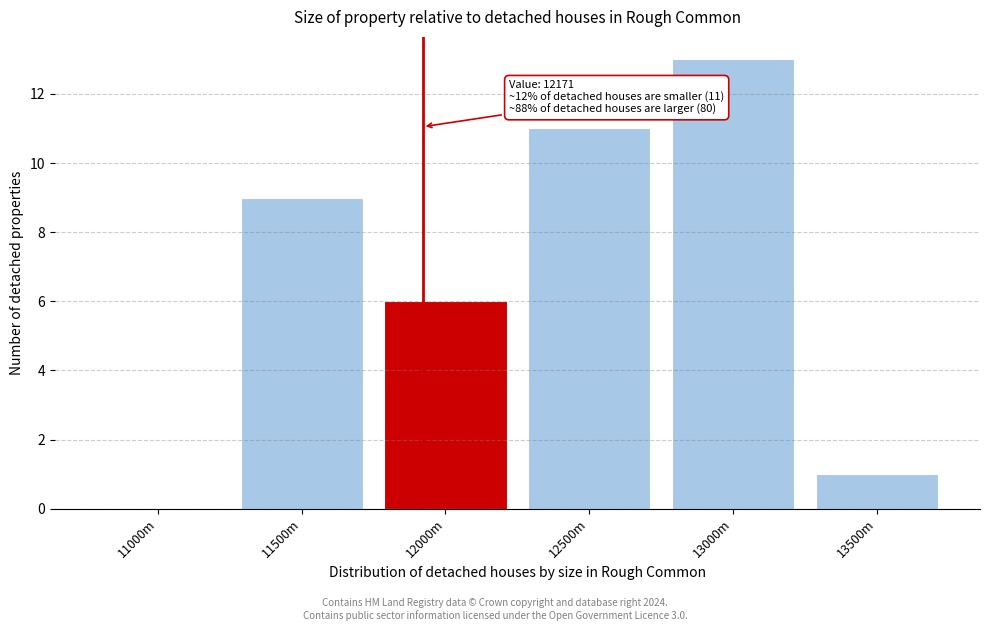

Reading right to left, what are all the values shown in this chart?

13500m=1	13000m=13	12500m=11	12000m=6	11500m=9	11000m=0